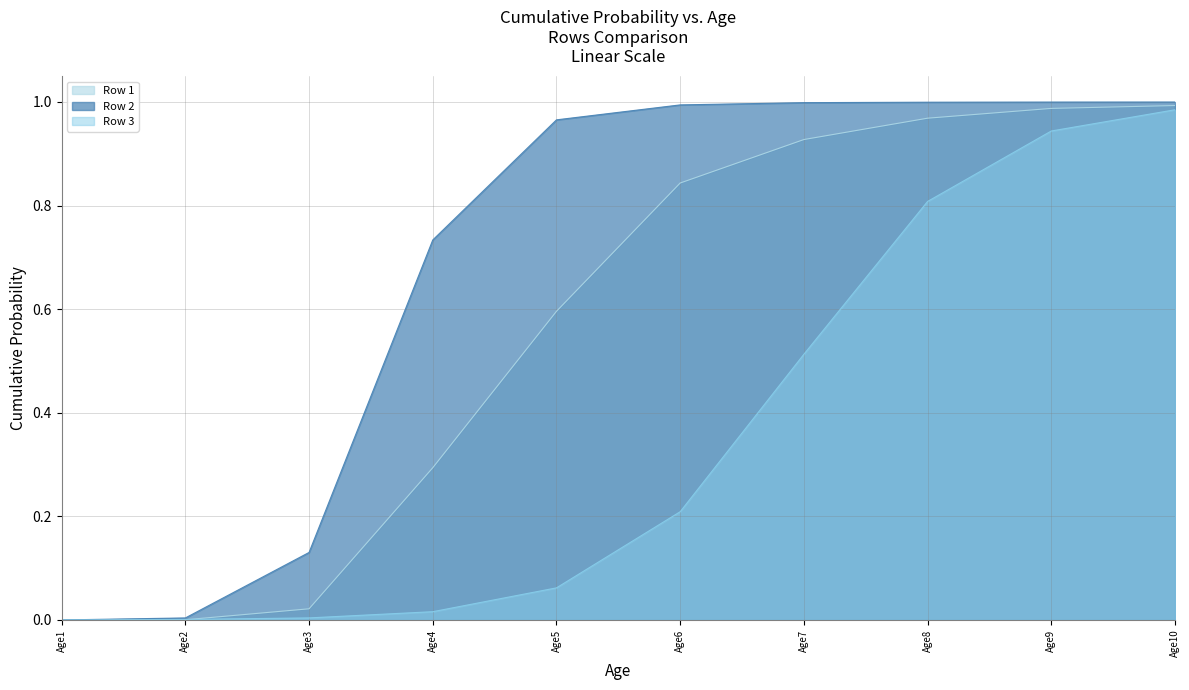

Reading left to right, transcribe all the data shown in this chart.

Row 1: 0.0	0.0	0.0	0.3	0.6	0.8	0.9	1.0	1.0	1.0
Row 2: 0.0	0.0	0.1	0.7	1.0	1.0	1.0	1.0	1.0	1.0
Row 3: 0.0	0.0	0.0	0.0	0.1	0.2	0.5	0.8	0.9	1.0